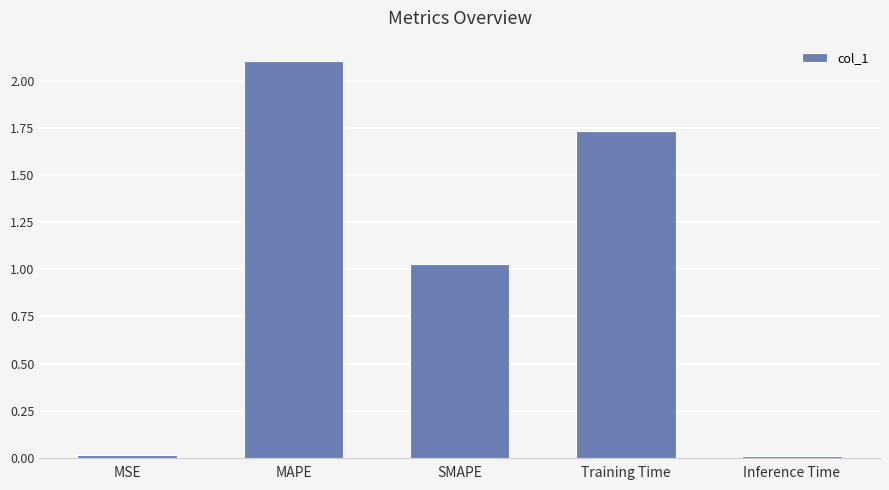

What is the maximum value shown in the chart?

2.1